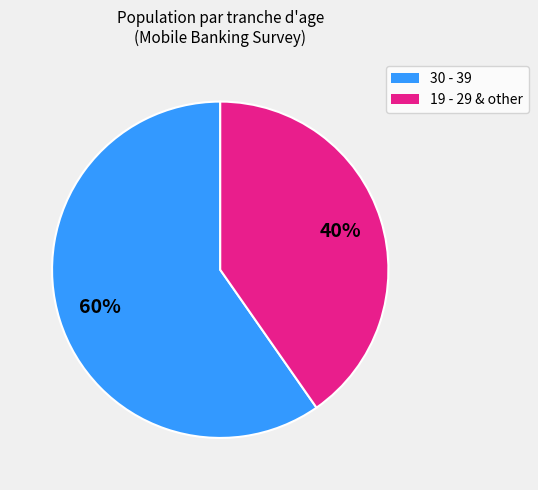

To the nearest percent, what is the average slice percentage?

50%